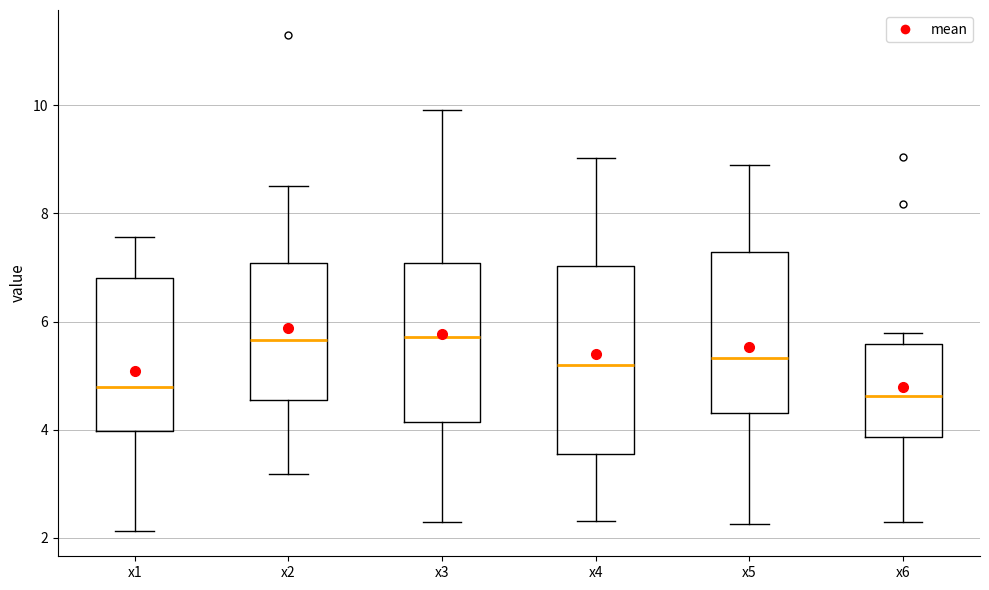

Reading left to right, read every box against the y-axis: the position of its median line, the range the box covers, and the ends of its whiskers. The values are not printed on the chart, so give them approximately, as read against the axis.

x1: median 4.8, box 4.0 to 6.8, whiskers 2.2 to 7.6
x2: median 5.6, box 4.6 to 7.0, whiskers 3.2 to 8.6
x3: median 5.8, box 4.2 to 7.0, whiskers 2.2 to 10.0
x4: median 5.2, box 3.6 to 7.0, whiskers 2.4 to 9.0
x5: median 5.4, box 4.4 to 7.2, whiskers 2.2 to 8.8
x6: median 4.6, box 3.8 to 5.6, whiskers 2.2 to 5.8